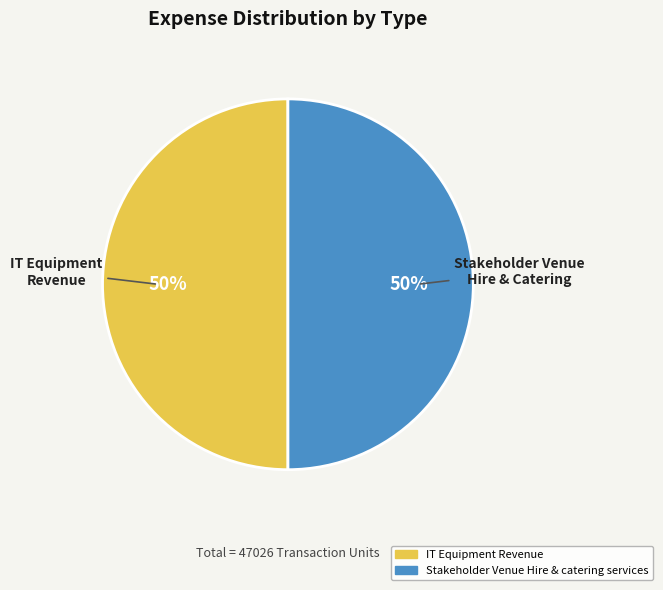

Is it true that Stakeholder Venue Hire & Catering is 50% of the pie?

True